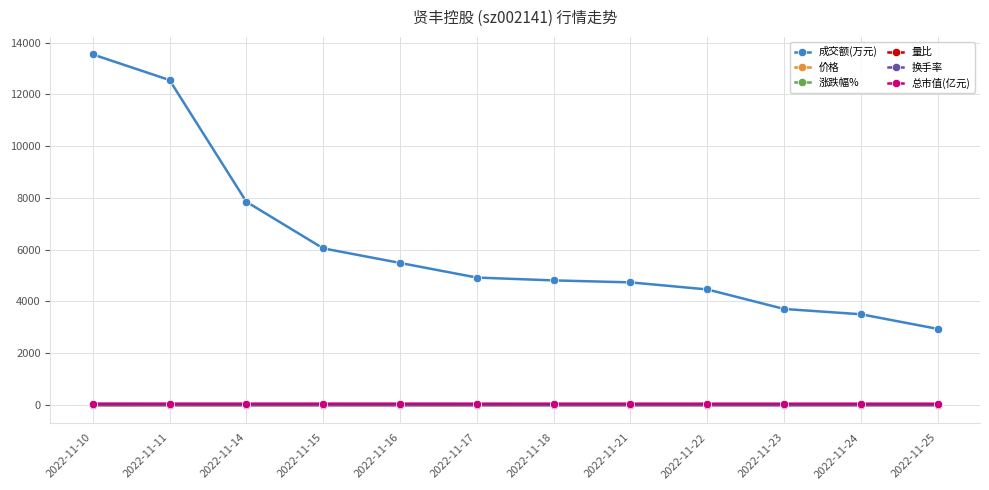

What are all the series names shown in the legend?

成交额(万元), 价格, 涨跌幅%, 量比, 换手率, 总市值(亿元)